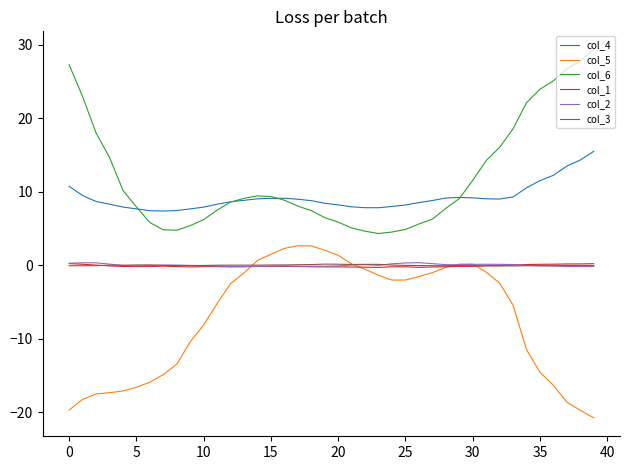

What is the maximum value shown in the chart?

29.3